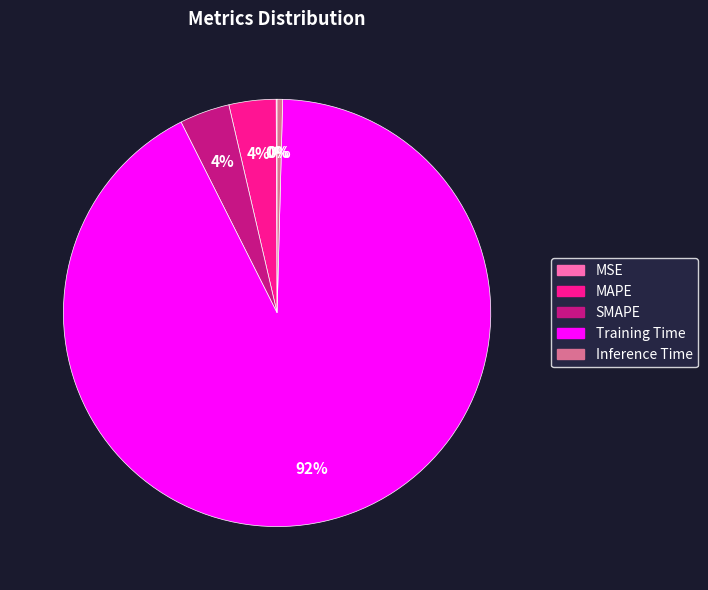

To the nearest percent, what is the difference between the largest and smallest slice percentages?

92%